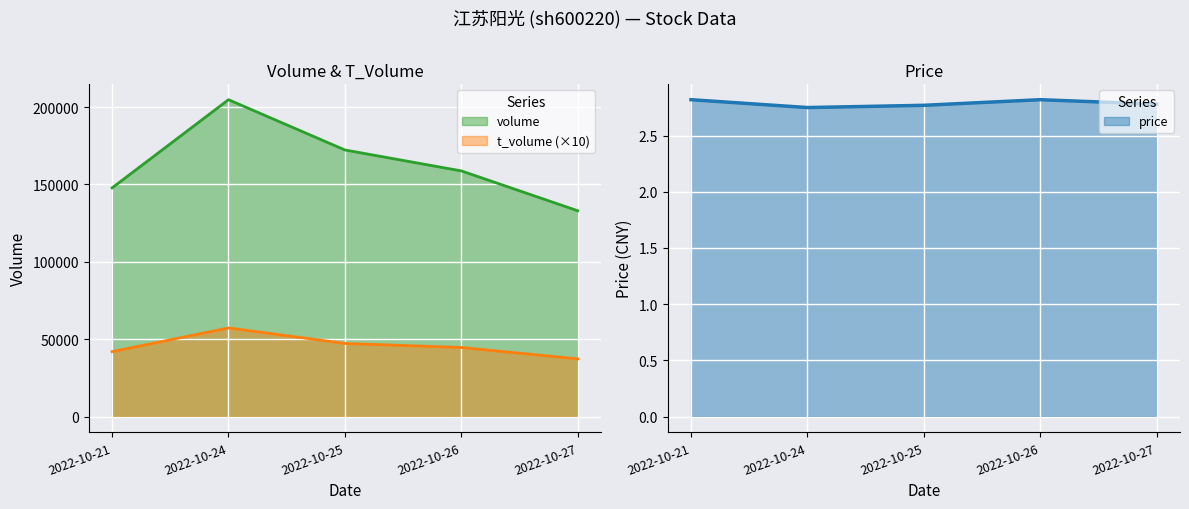

Reading left to right, transcribe all the data shown in this chart.

volume: 147731.0	204734.0	172238.0	158714.0	132957.0
t_volume: 41940.0	57230.0	47220.0	44600.0	37240.0
price: 2.8	2.8	2.8	2.8	2.8